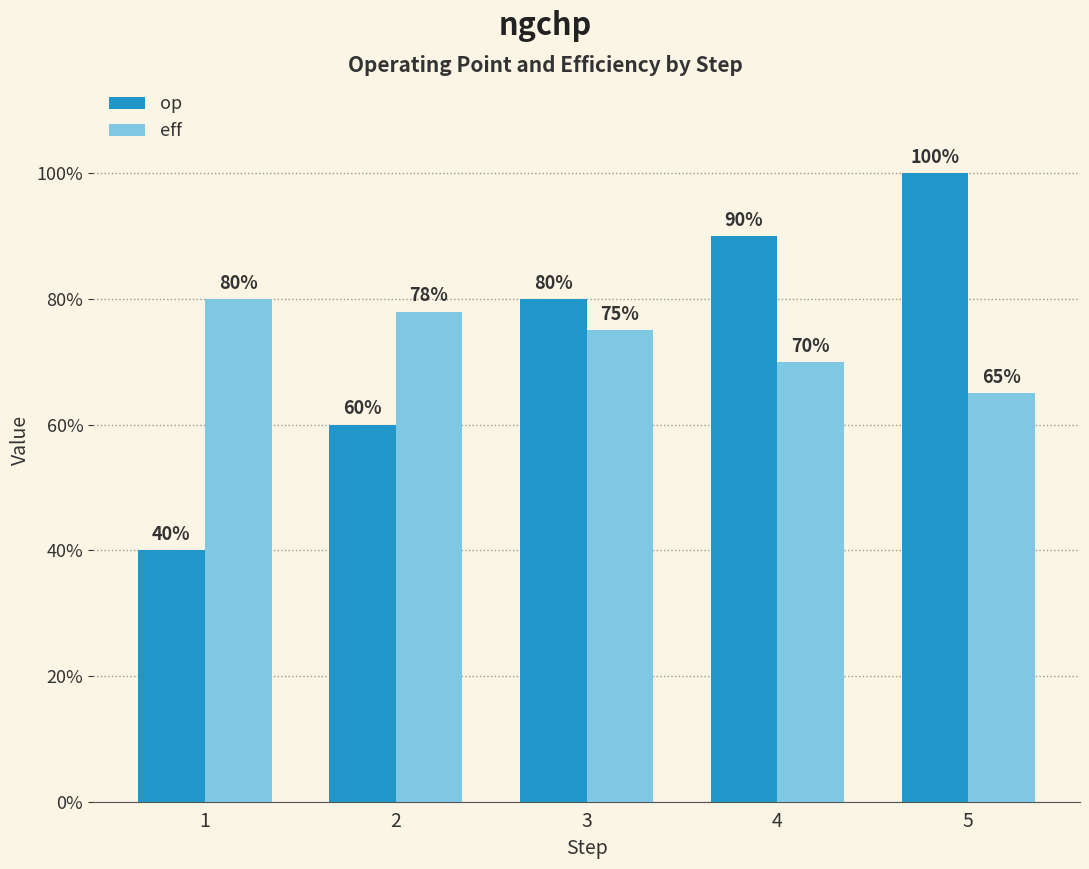

Does the chart contain any negative values?

No